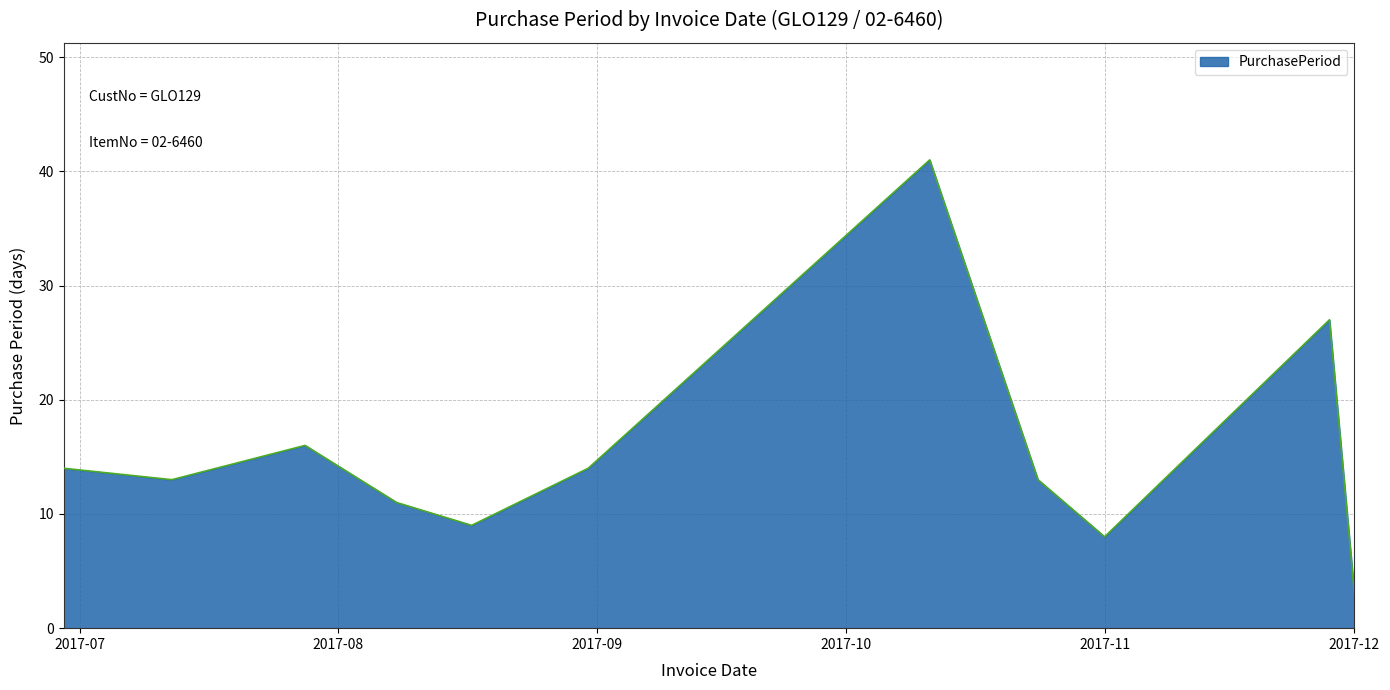

What is the maximum value shown in the chart?

41